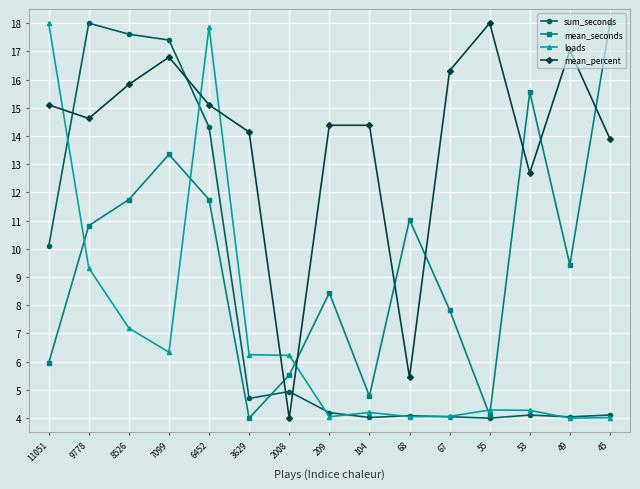

How many interior local peaks does the mean_seconds series have?

4